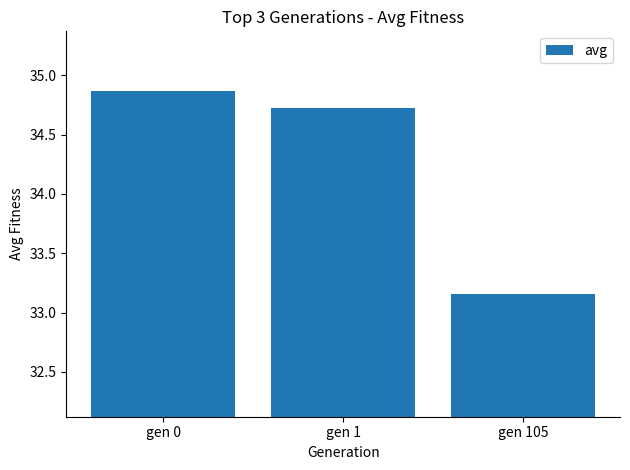

How many bars are there in total?

3